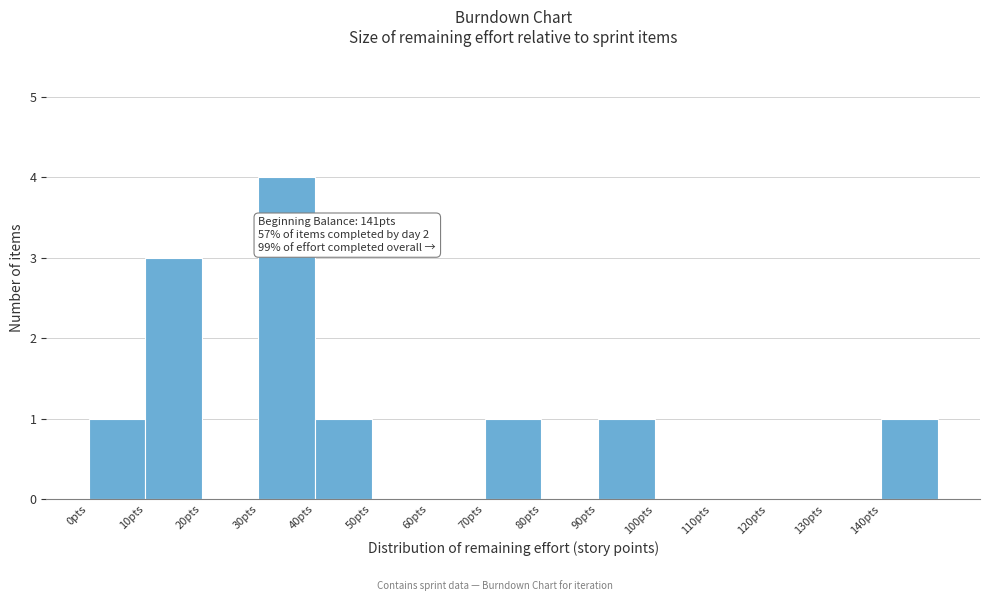

Which range on the x-axis has the tallest bar?

30 to 40